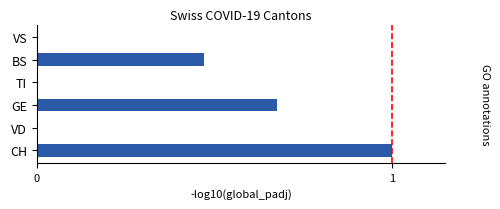

What is the greatest value displayed?

1.0